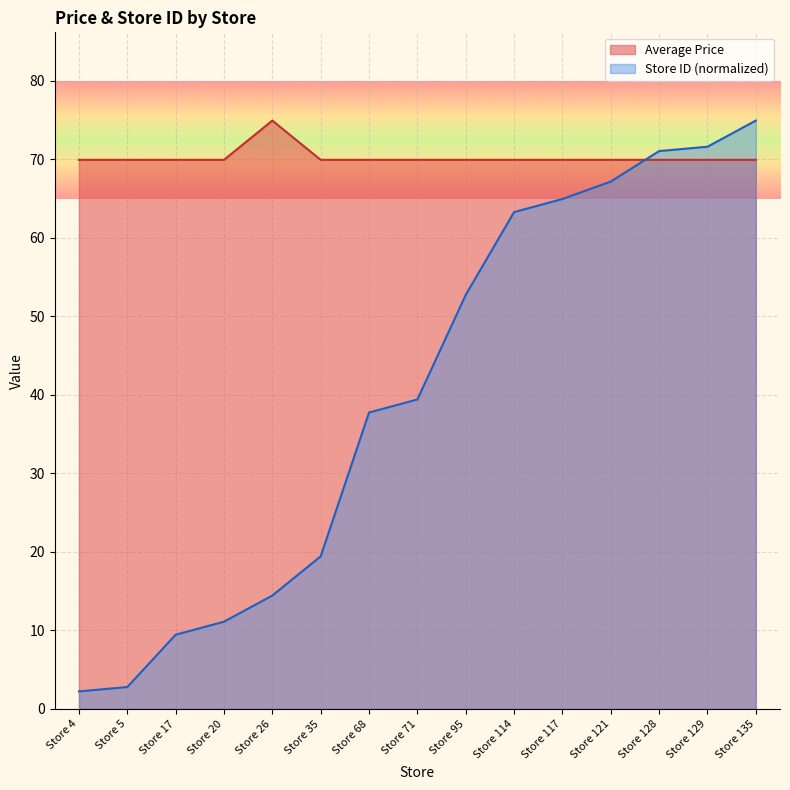

At which label is Average Price closest to 72?

Store 4